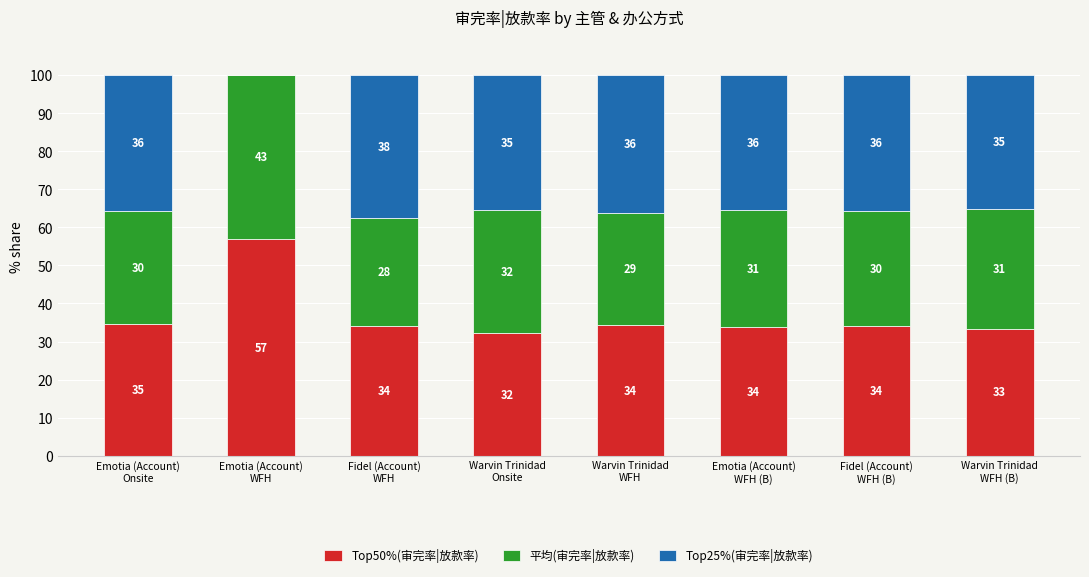

What are all the series names shown in the legend?

Top50%(审完率|放款率), 平均(审完率|放款率), Top25%(审完率|放款率)